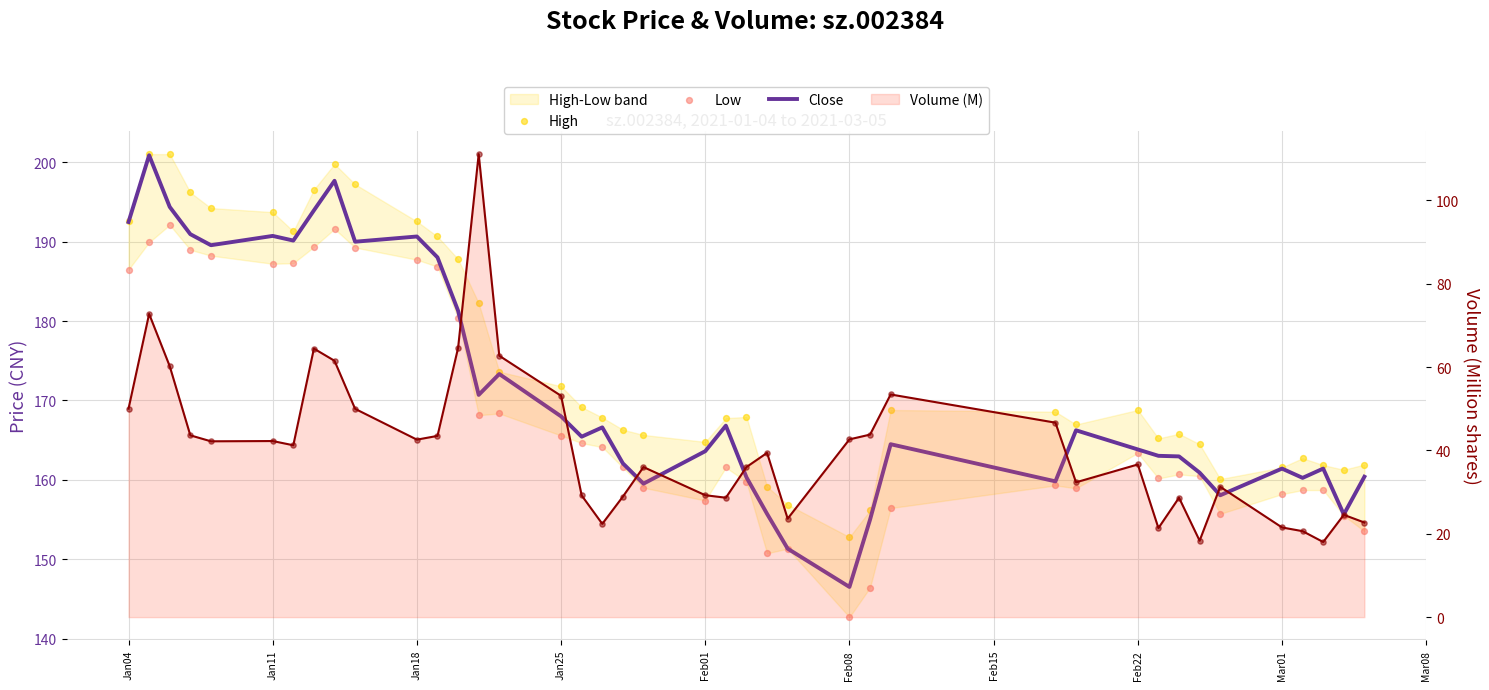

Which series has the largest Y range (max minus min)?

Volume (M)